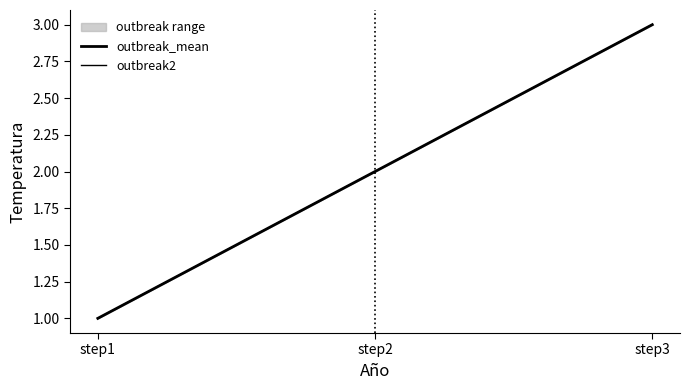

Which series has the widest spread of values?

outbreak_mean